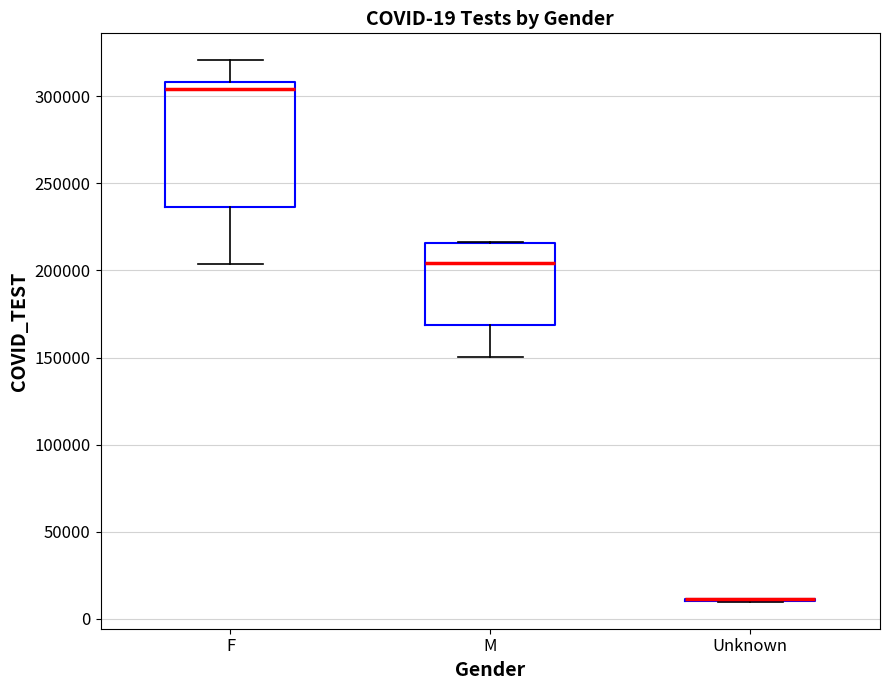

Comparing the boxes themselves (not the whiskers), which one is the tallest?

F